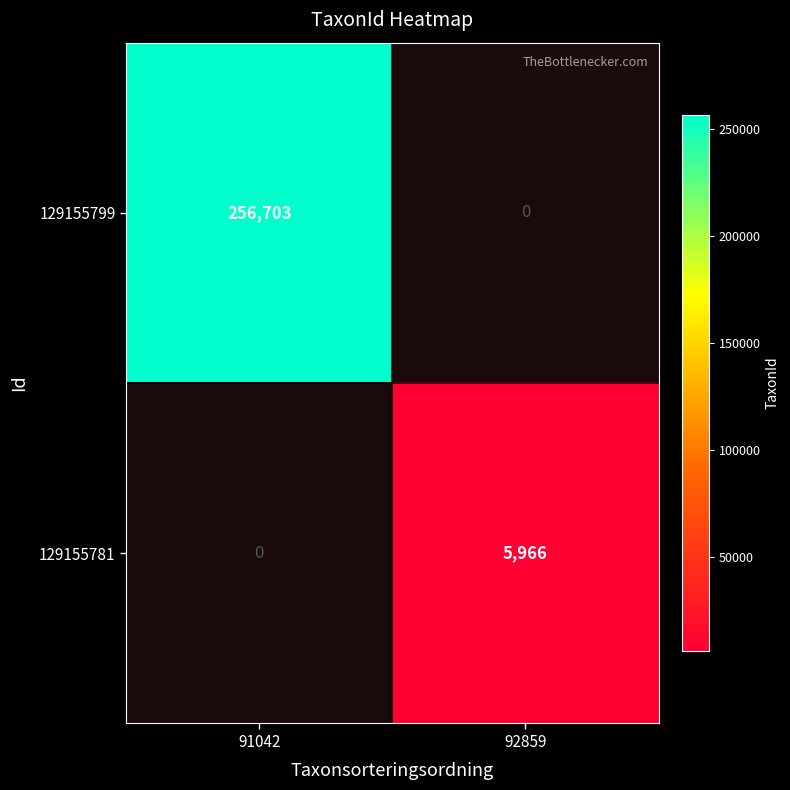

The value of 129155799 at 91042 is 374145.2. True or false?

False